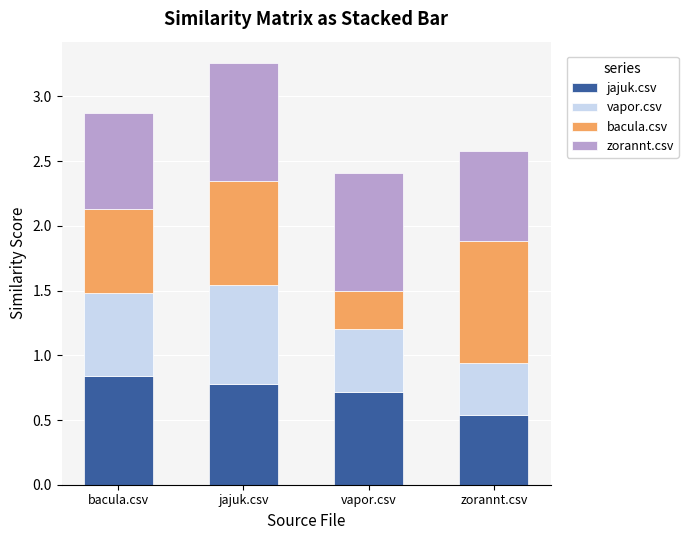

What is the total value across all series at zorannt.csv?

2.6